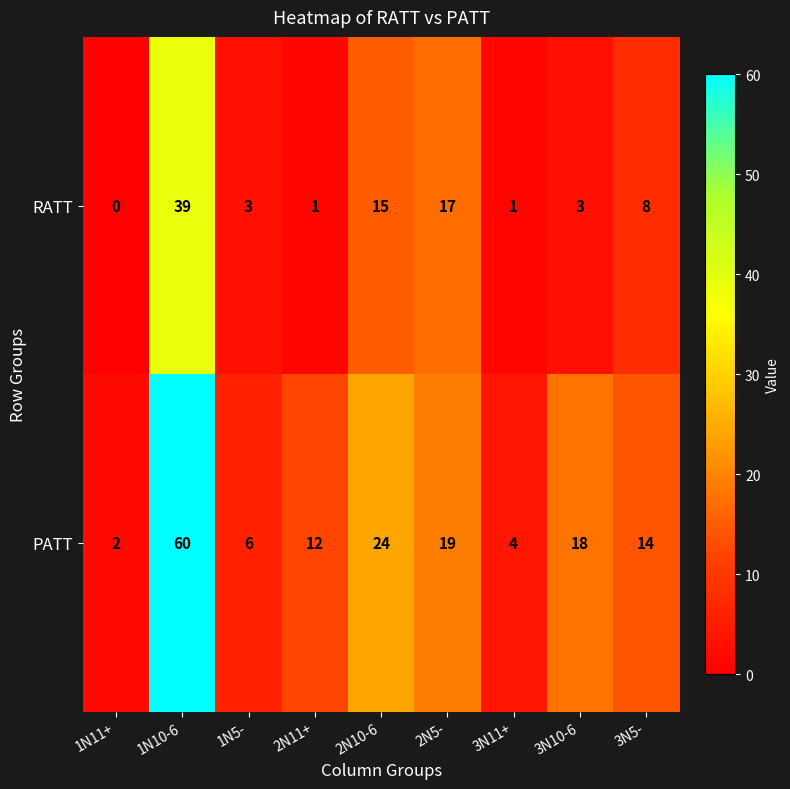

The value of RATT at 3N5- is 8. True or false?

True